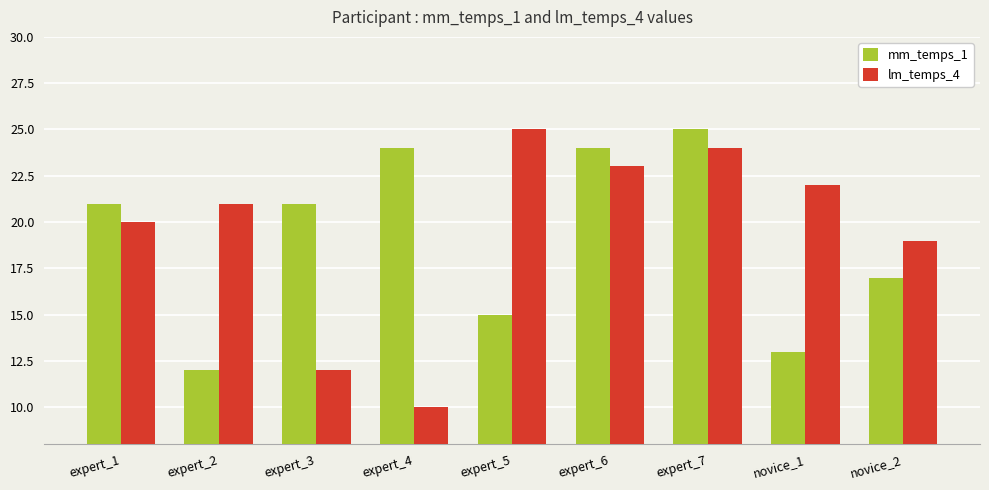

What is the sum of the lm_temps_4 values at expert_4 and expert_2?

31